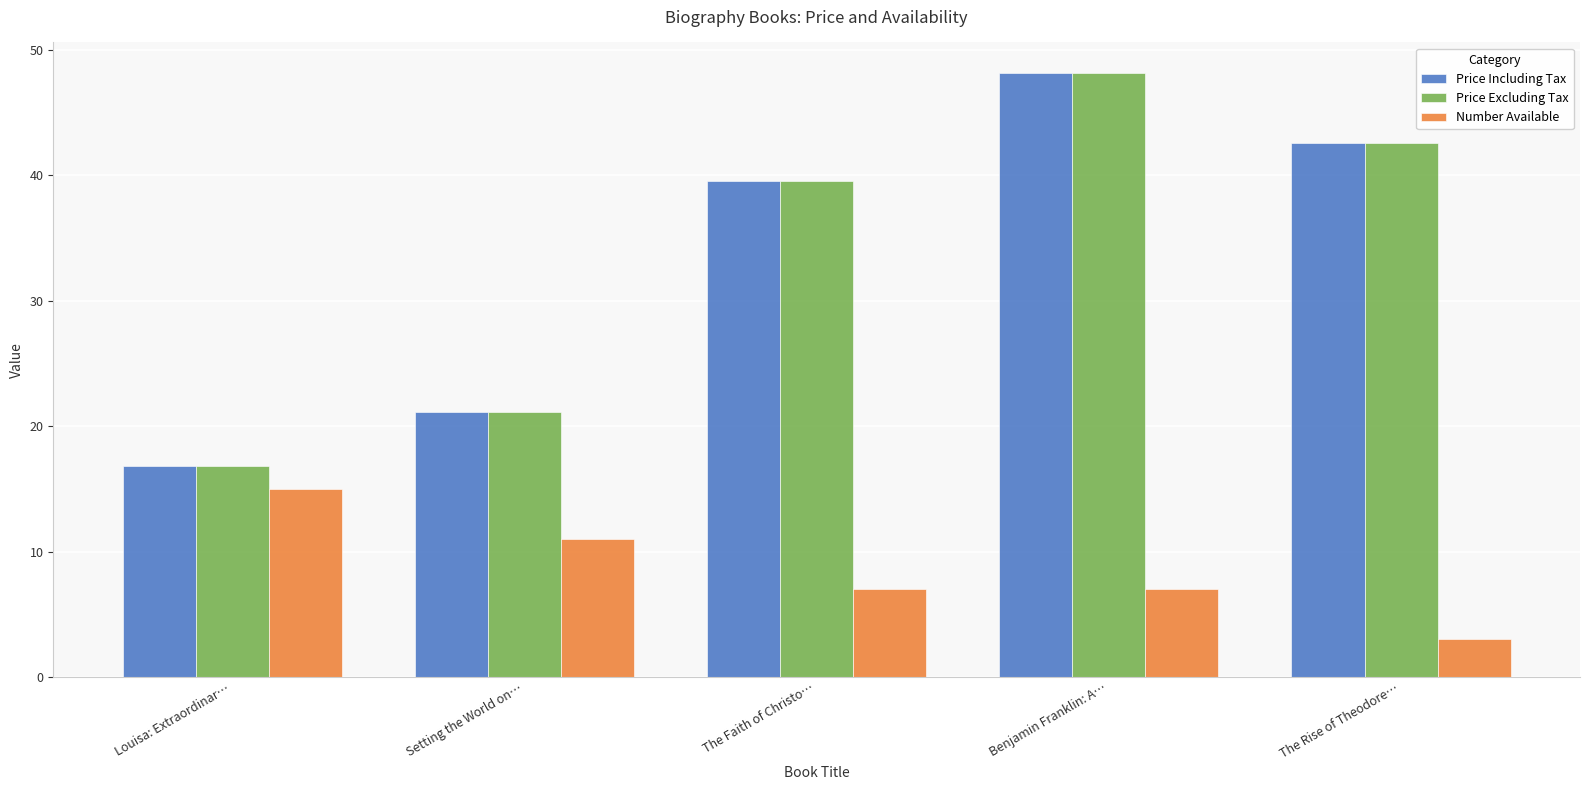

How many values in the Price Including Tax series exceed 39?

3